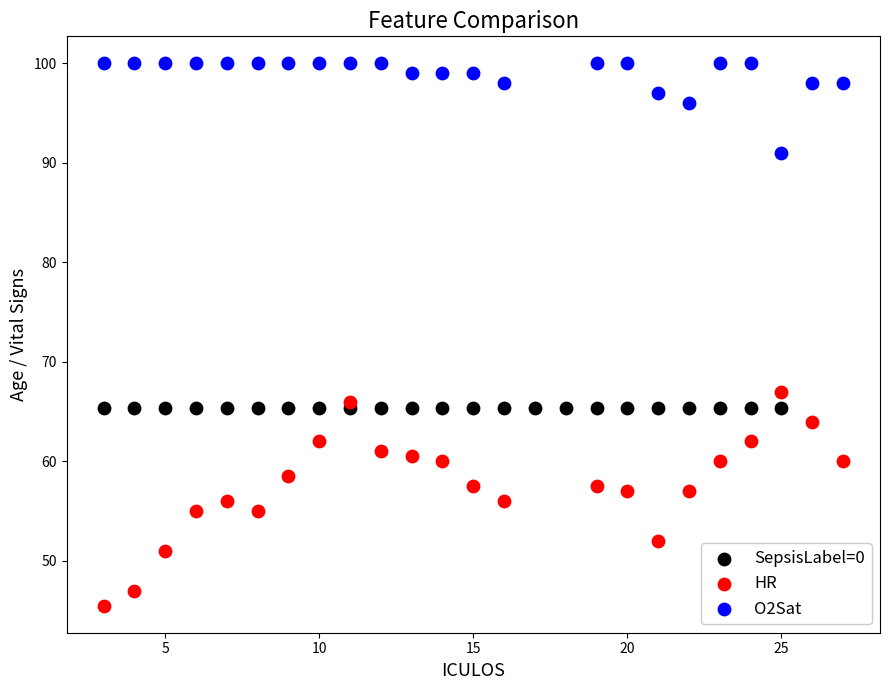

Which series reaches the maximum Y coordinate?

O2Sat